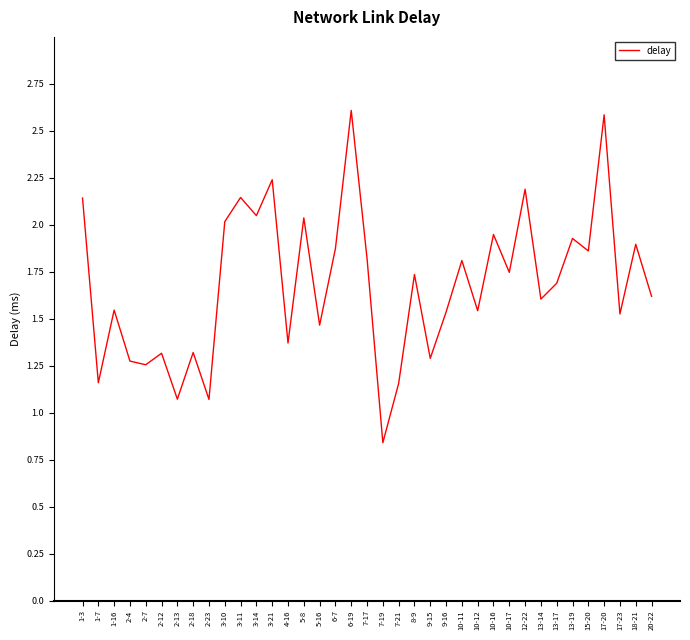

What is the maximum value shown in the chart?

2.6